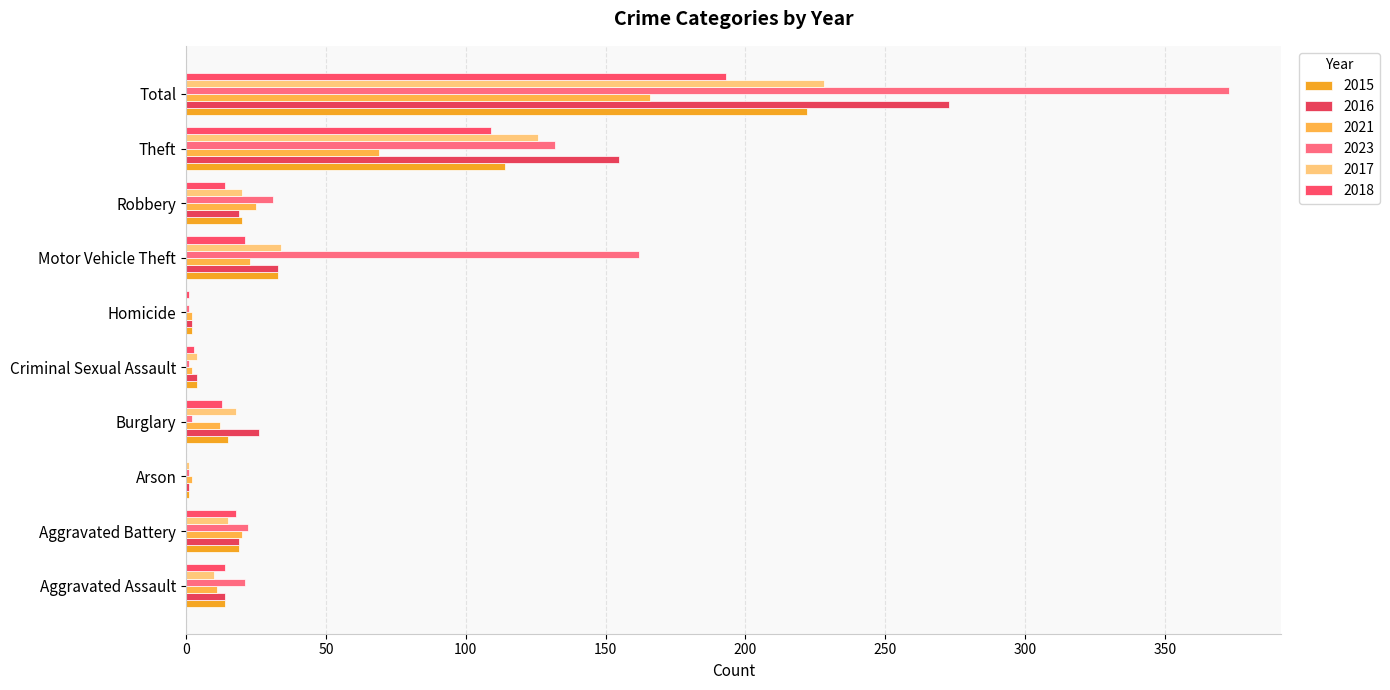

What is the value of the 2015 bar at the 10th from the left?

222